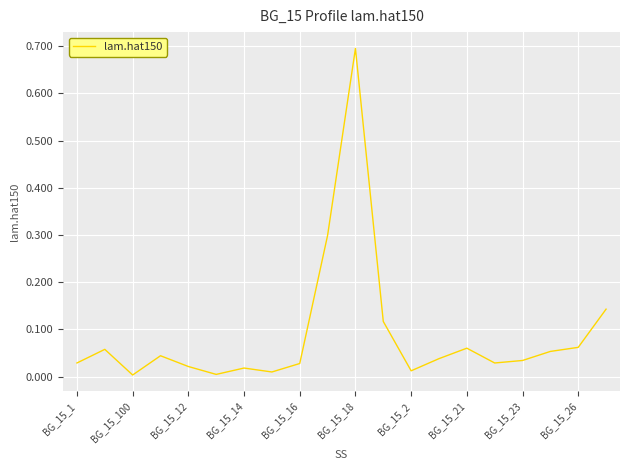

How many interior local valleys (lower than both neighbors) does the data have?

5